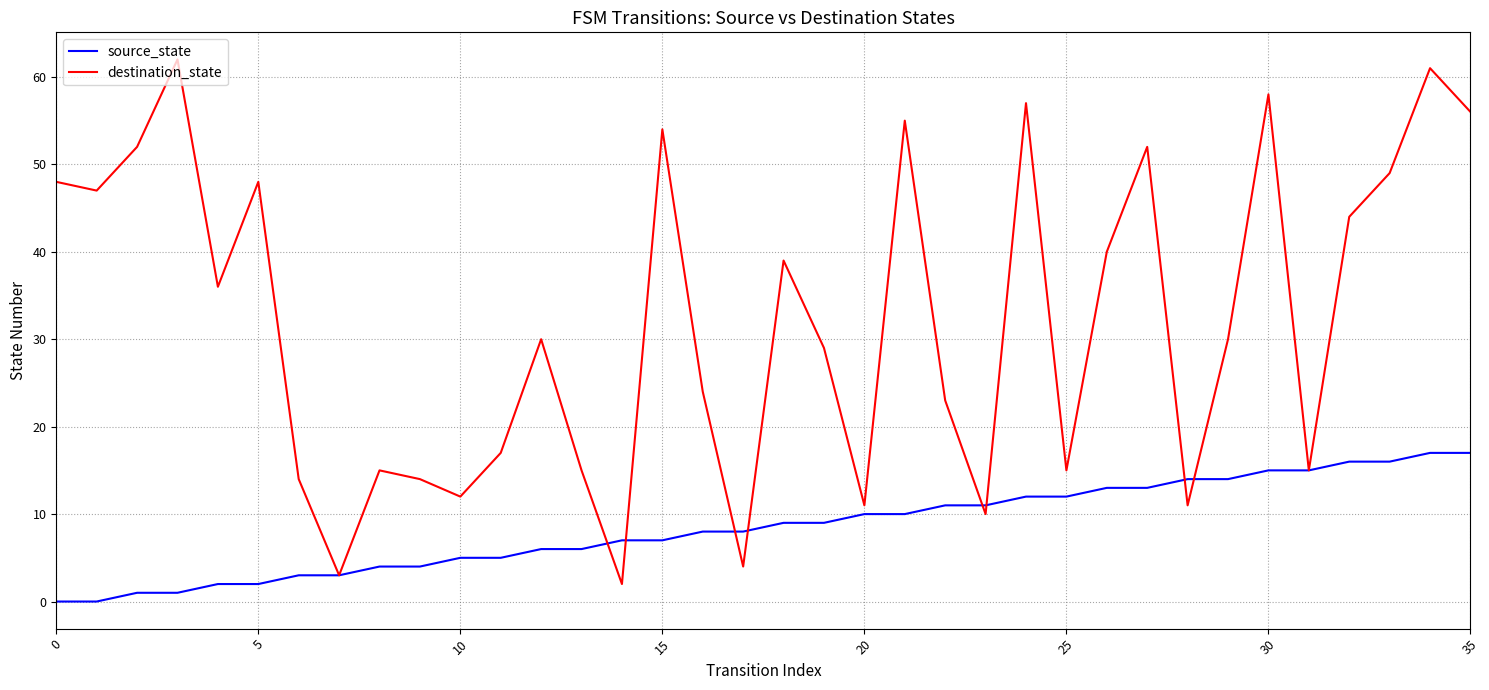

What are all the series names shown in the legend?

source_state, destination_state